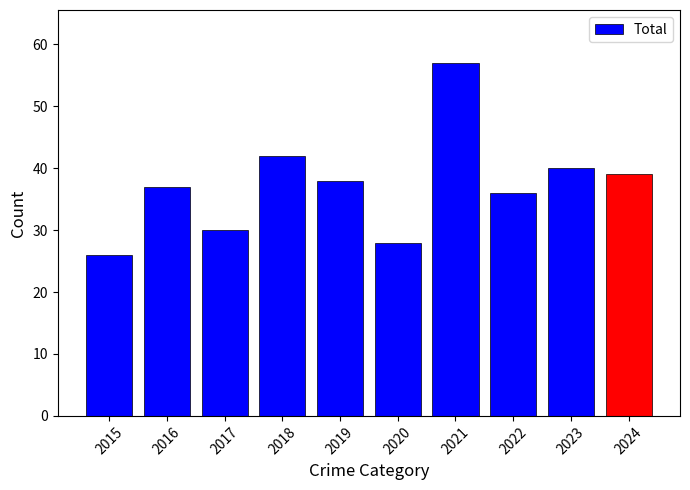

What is the difference between the maximum and minimum values?

31